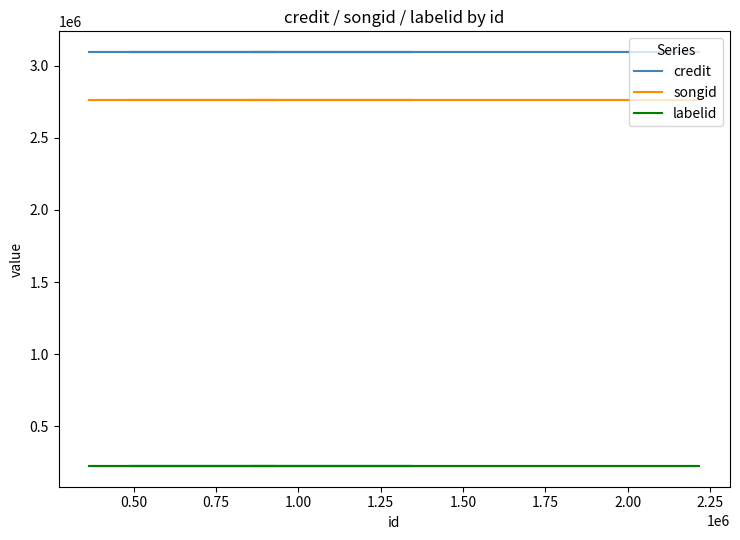

List the series in order of their peak value, lowest first.

labelid, songid, credit